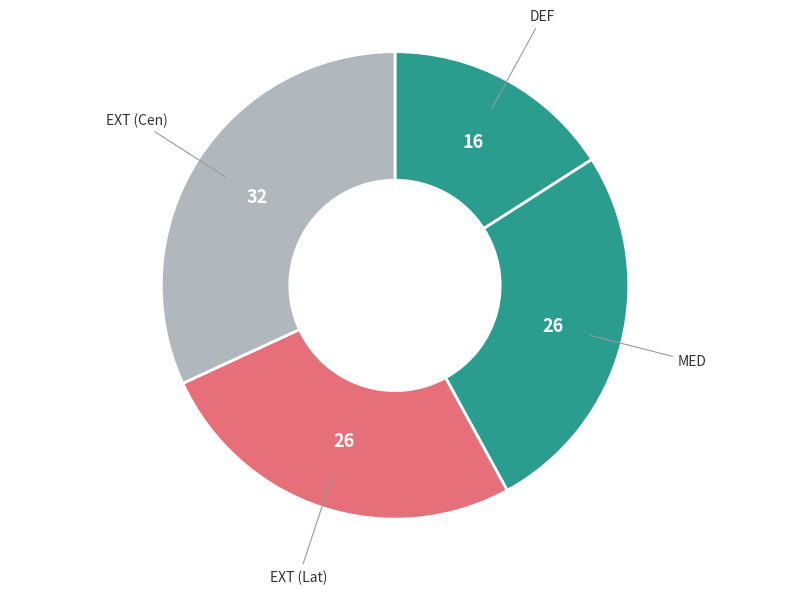

The EXT (Cen) slice represents 21% of the pie. True or false?

False